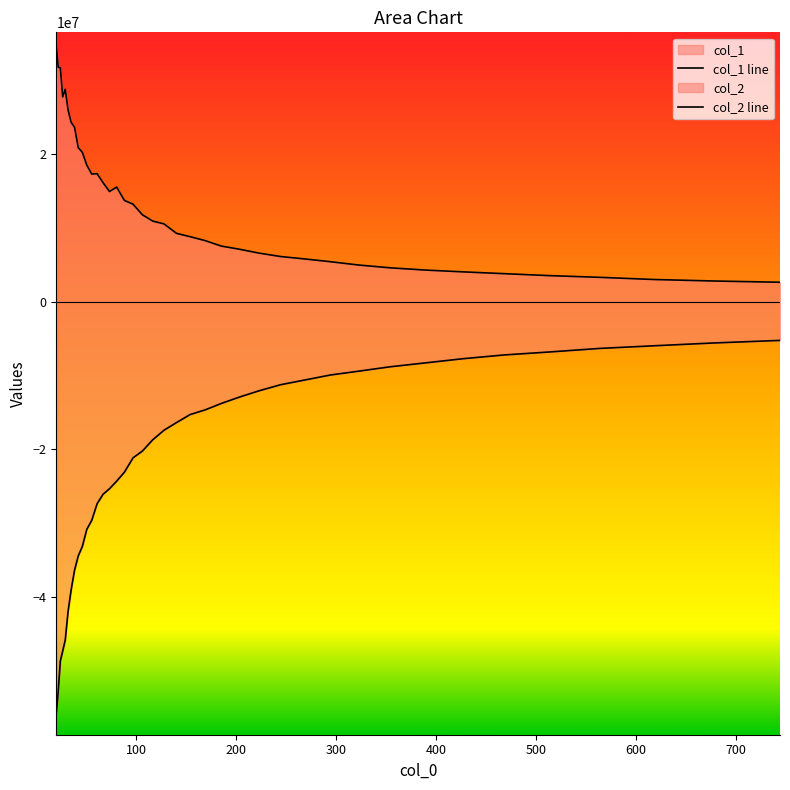

Does the chart display data point markers on the line(s)?

No